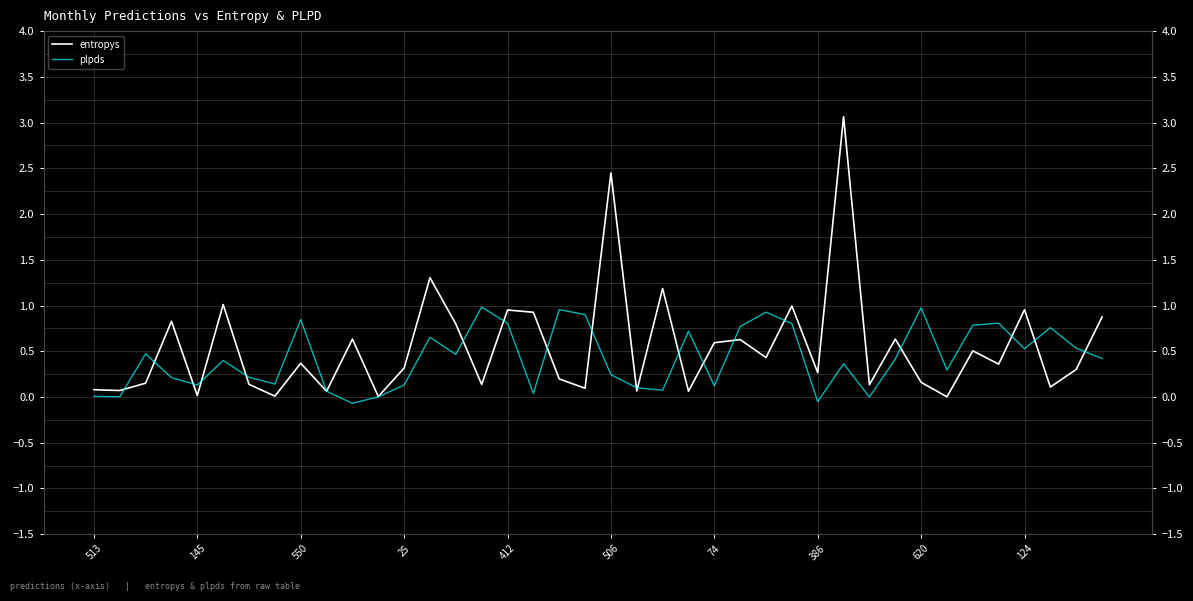

True or false: plpds and entropys cross at least once.

True